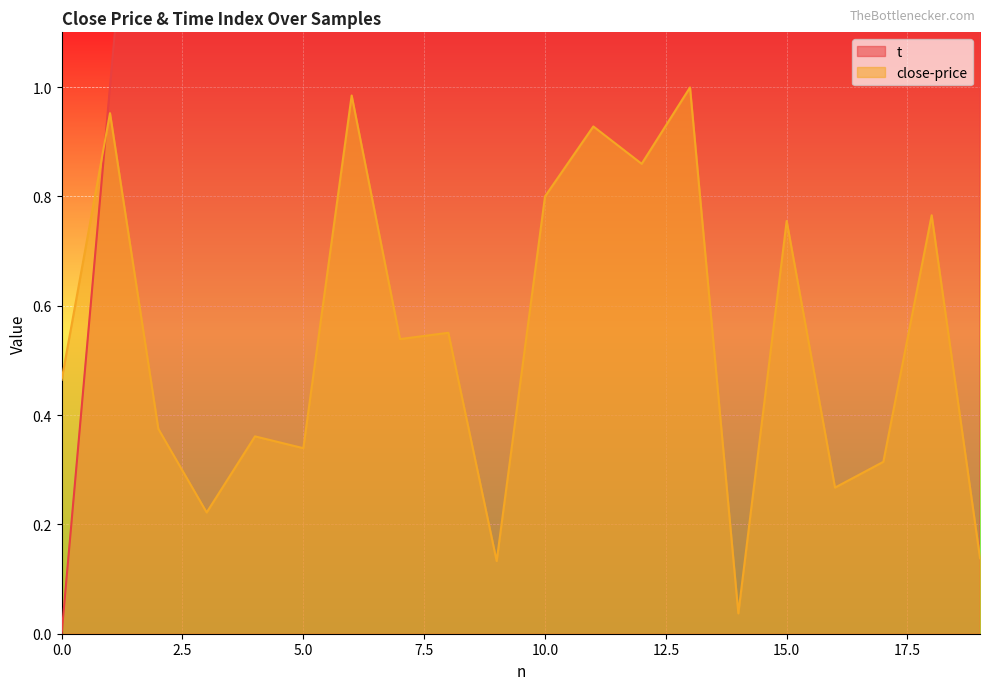

What is the spread (max minus min) of values at 18?

17.2